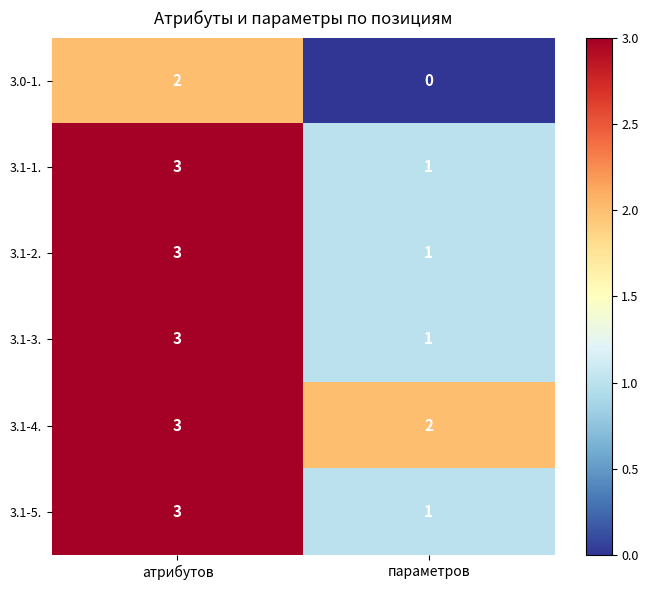

Reading left to right, list all the values displayed in this chart.

3.0-1.: атрибутов=2	параметров=0
3.1-1.: атрибутов=3	параметров=1
3.1-2.: атрибутов=3	параметров=1
3.1-3.: атрибутов=3	параметров=1
3.1-4.: атрибутов=3	параметров=2
3.1-5.: атрибутов=3	параметров=1